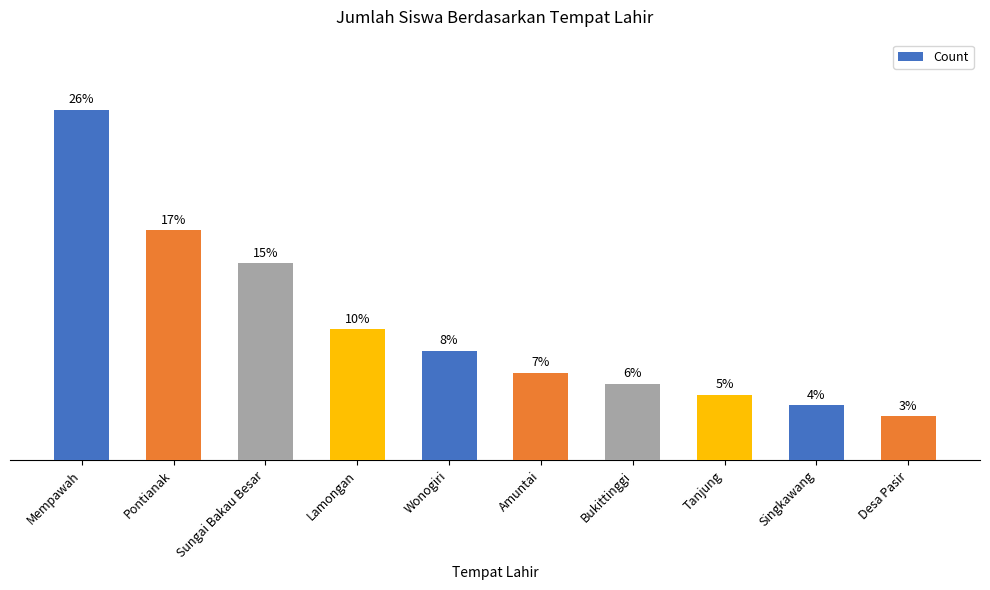

Where does the data first go above 10?

Mempawah